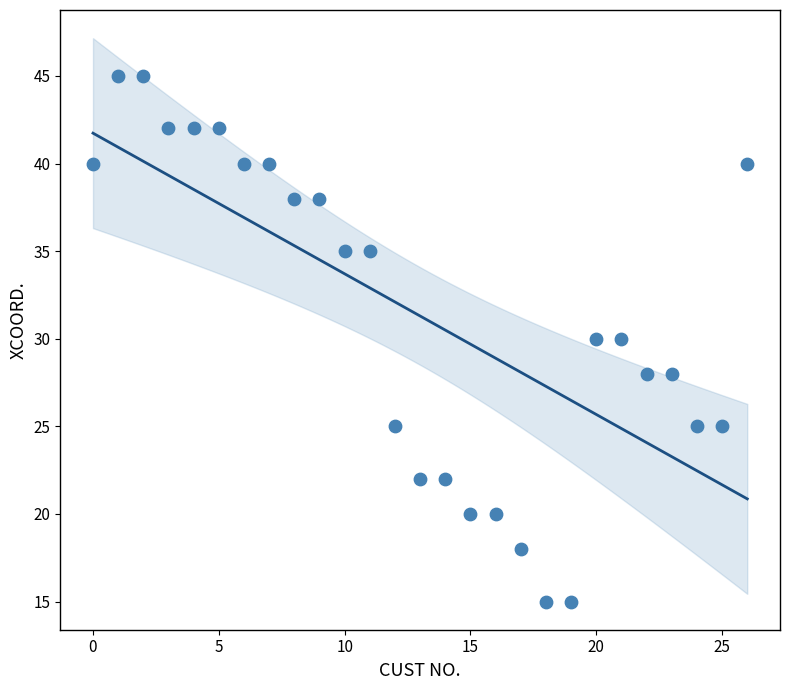

What is the range of Y values (max minus min)?

30